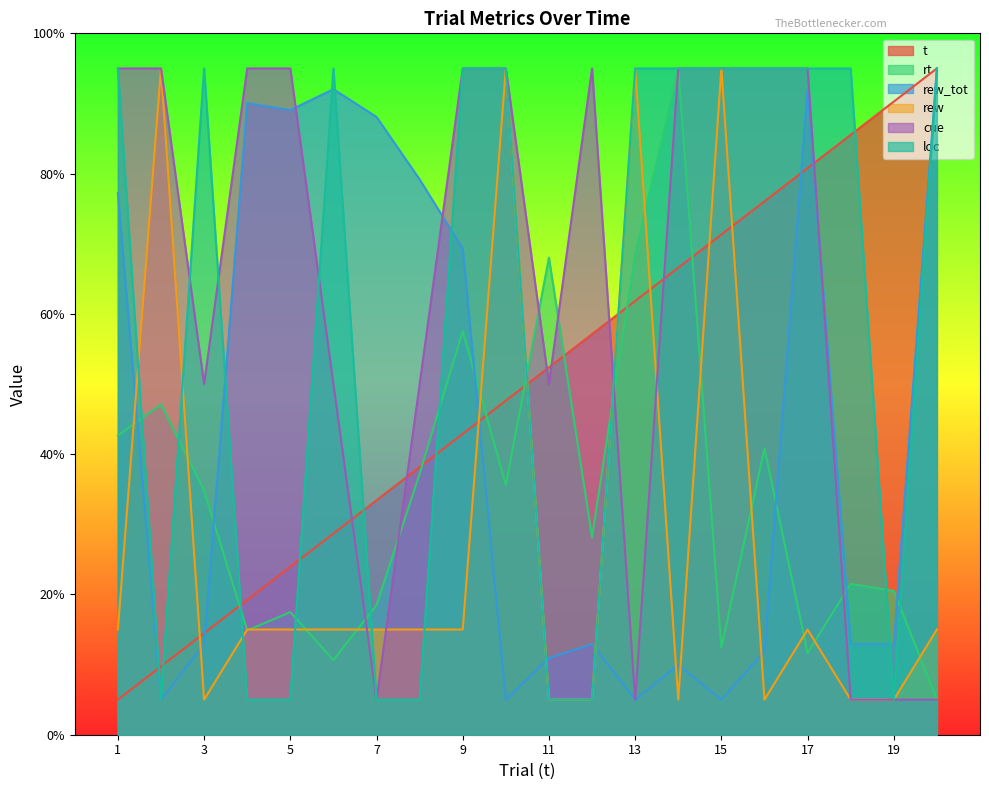

The cue series shows 61.6 at 10. True or false?

False